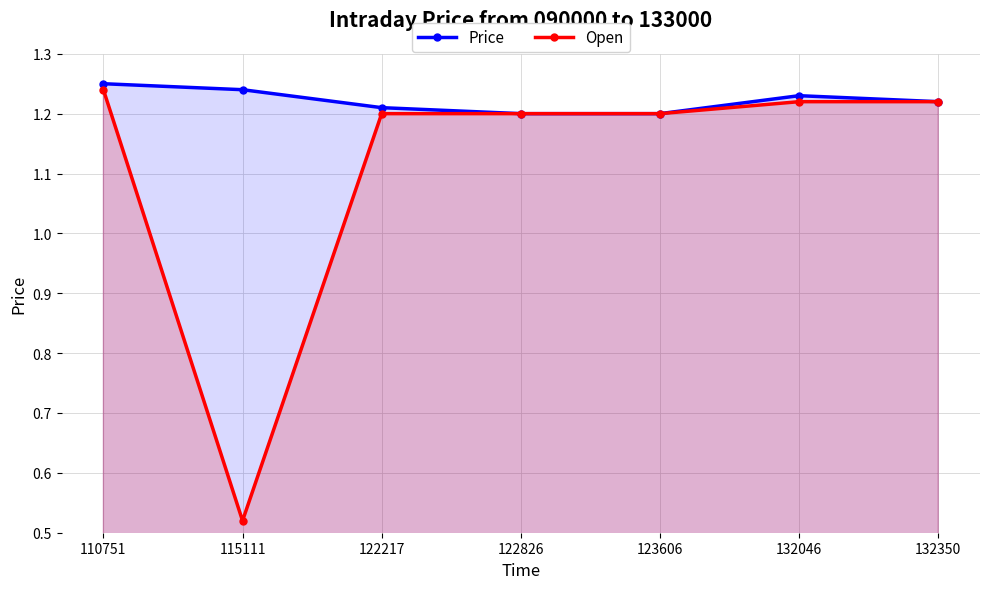

Reading right to left, list all the values displayed in this chart.

Price: 132350=1.2	132046=1.2	123606=1.2	122826=1.2	122217=1.2	115111=1.2	110751=1.2
Open: 132350=1.2	132046=1.2	123606=1.2	122826=1.2	122217=1.2	115111=0.5	110751=1.2